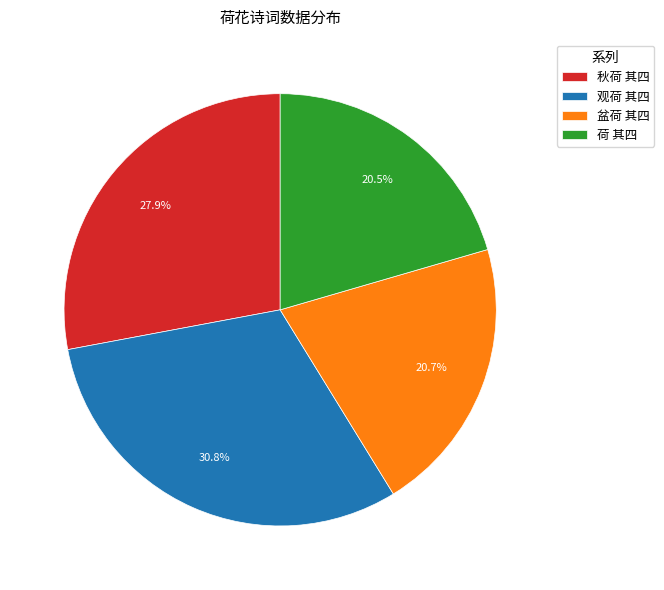

Count the number of slices in the pie.

4